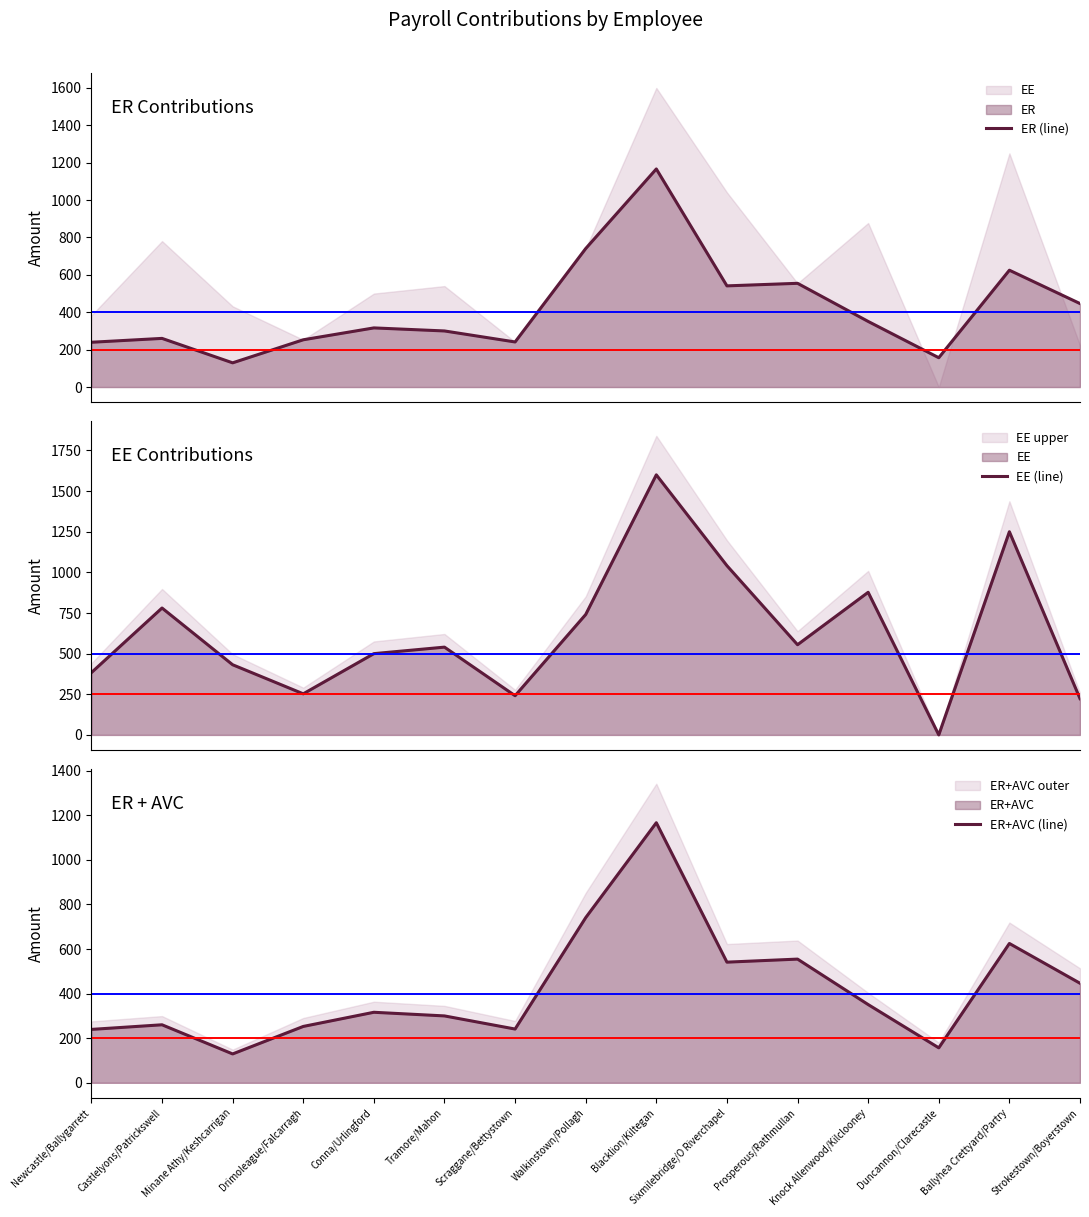

At how many categories does at least one series exceed 1371?

1